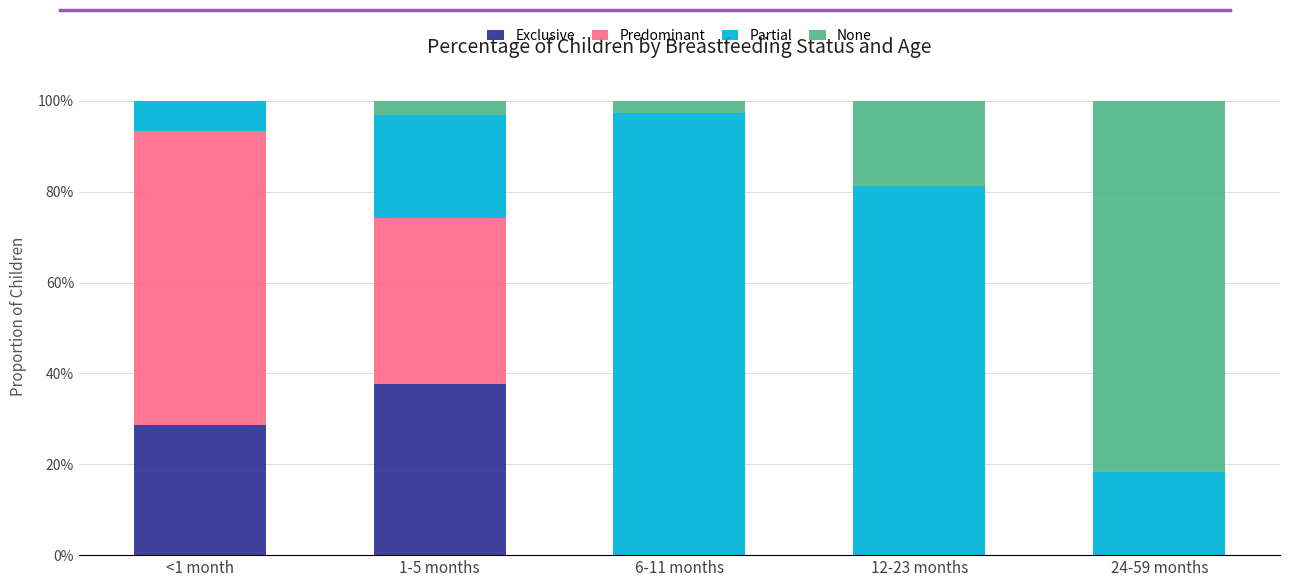

Which has a higher value, 12-23 months or <1 month?

<1 month